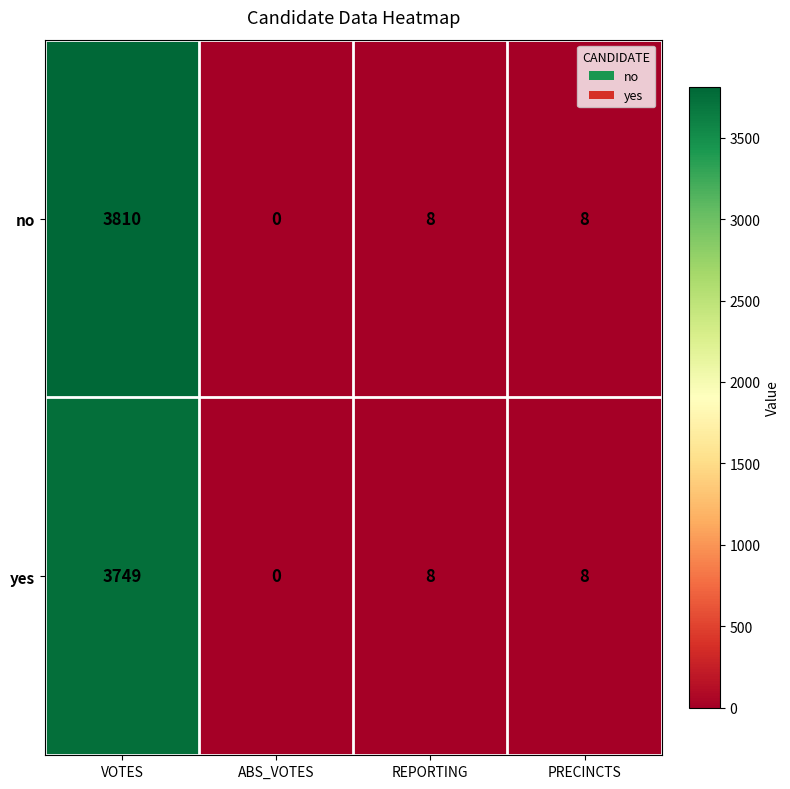

Count the number of data series in this chart.

2